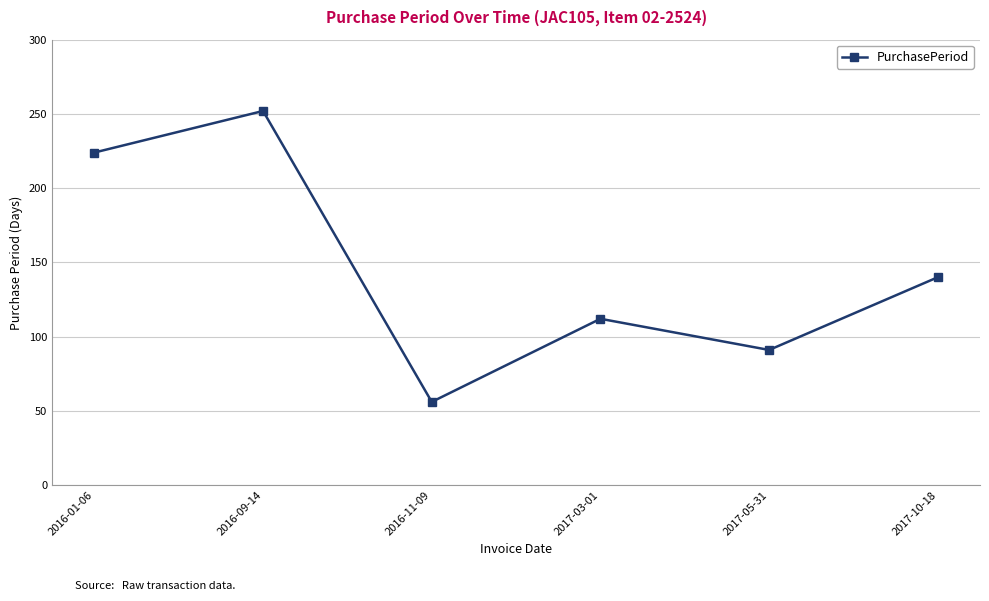

How many points are higher than both their immediate neighbors (excluding endpoints)?

2